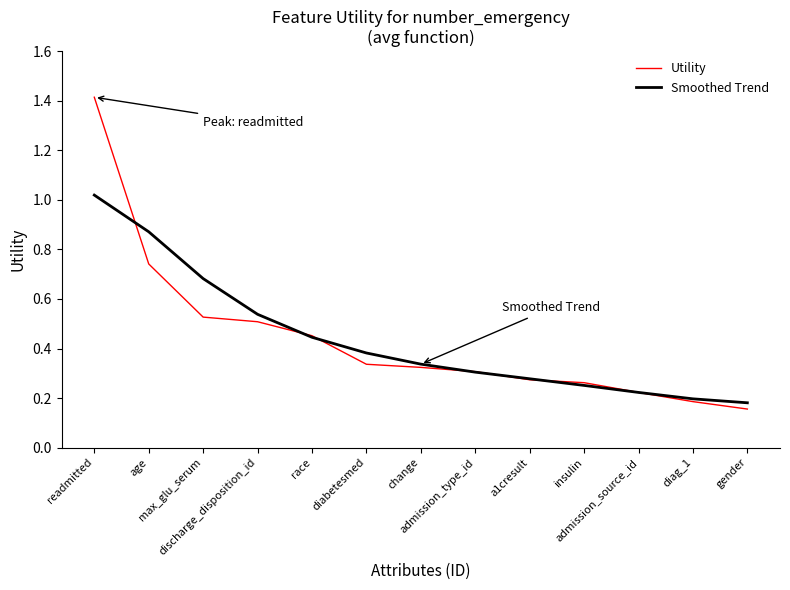

Where is Smoothed Trend nearest to the value 0?

gender